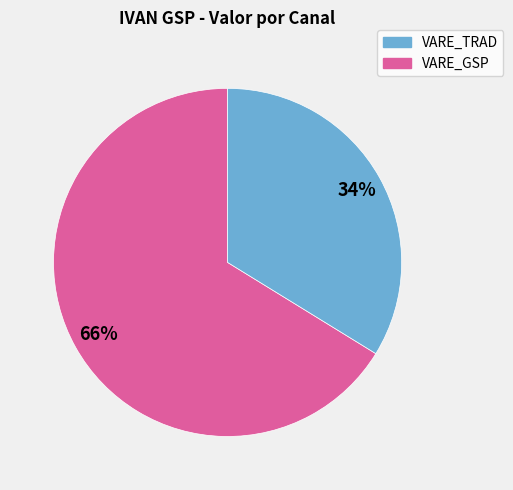

Is there any slice that represents more than half of the pie?

Yes